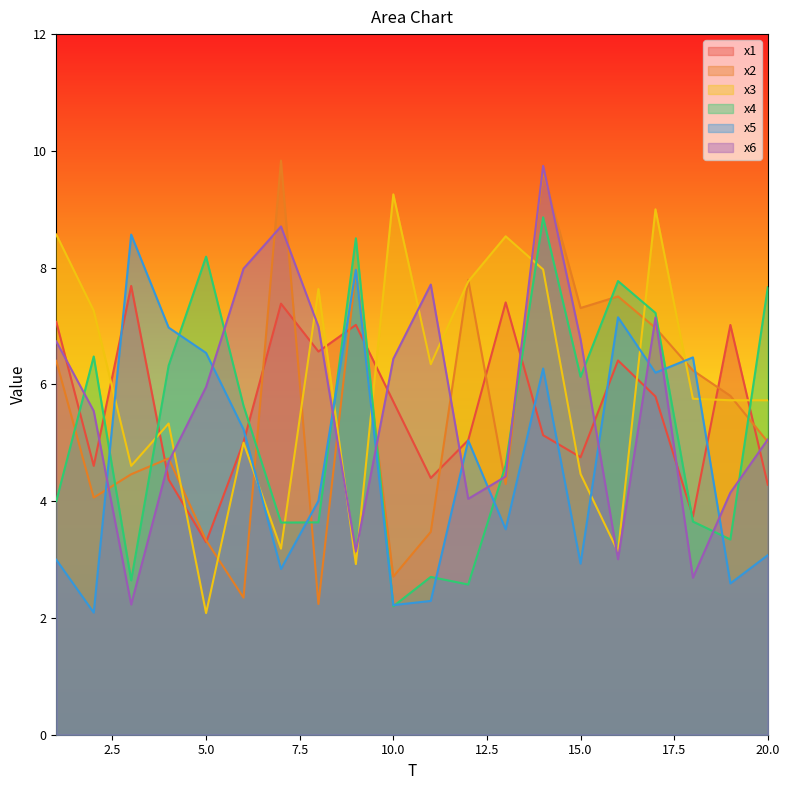

The x4 series shows 1.4 at 11. True or false?

False